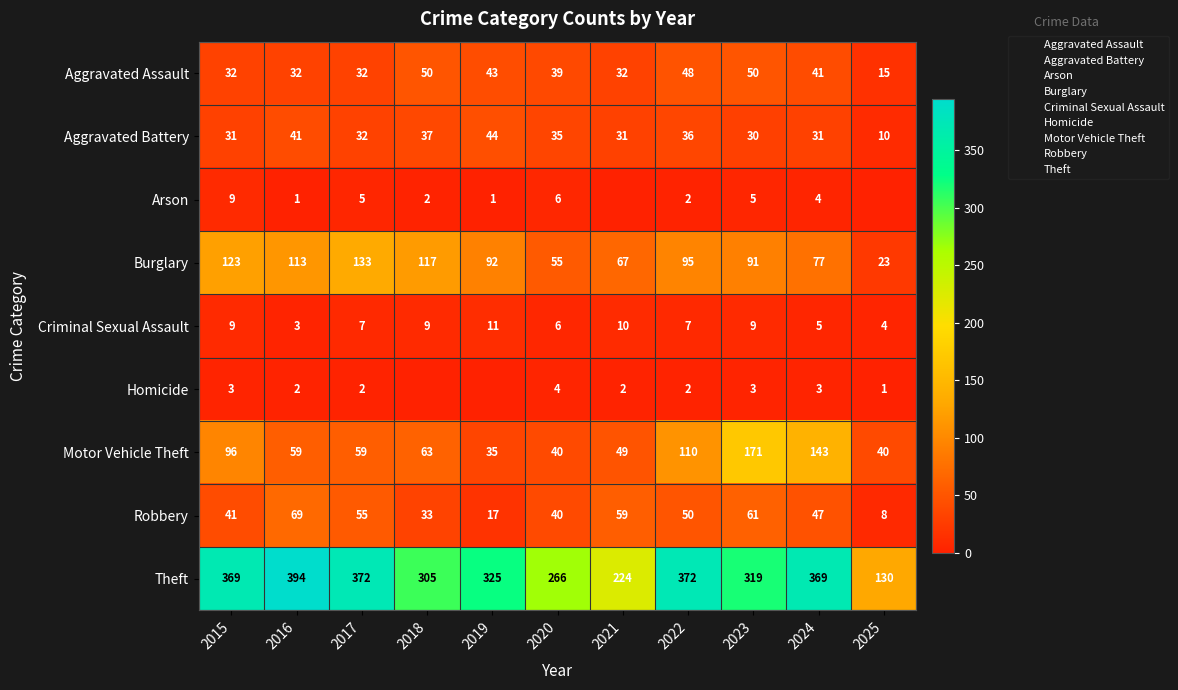

Read the Motor Vehicle Theft value at 2021, to the nearest 10.

50